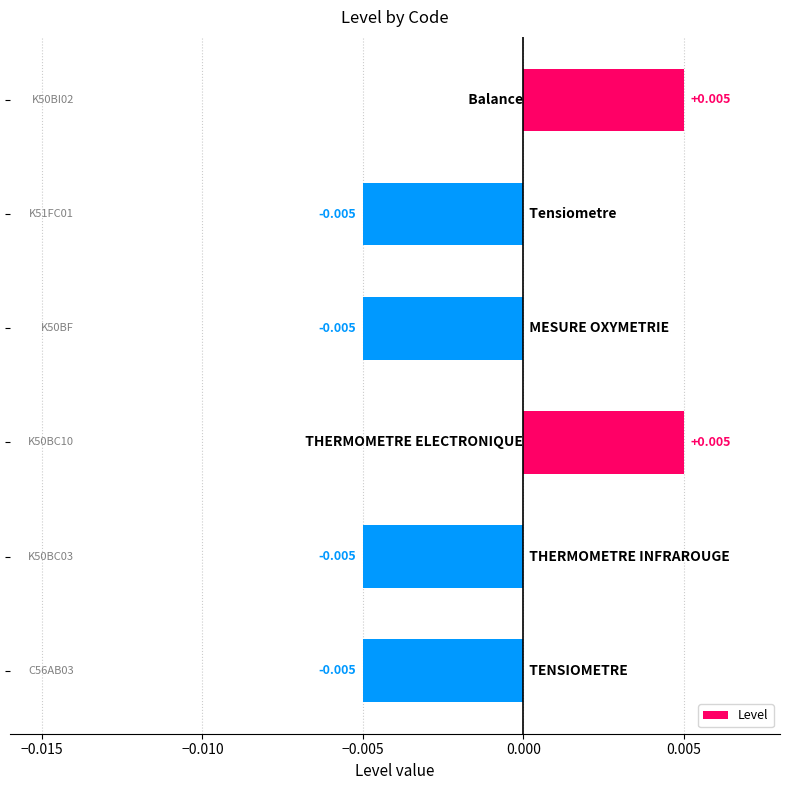

How many bars are there in total?

6